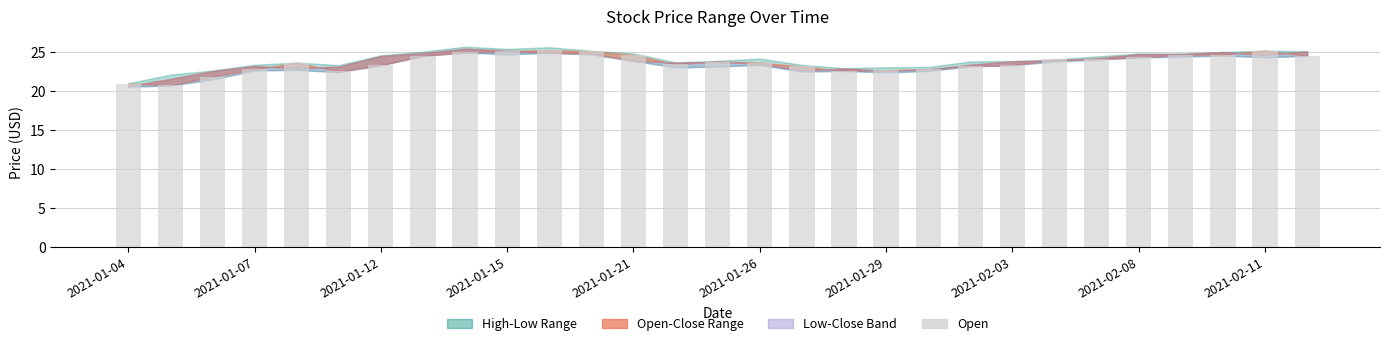

What is the value of the 25th bar from the left?

24.3